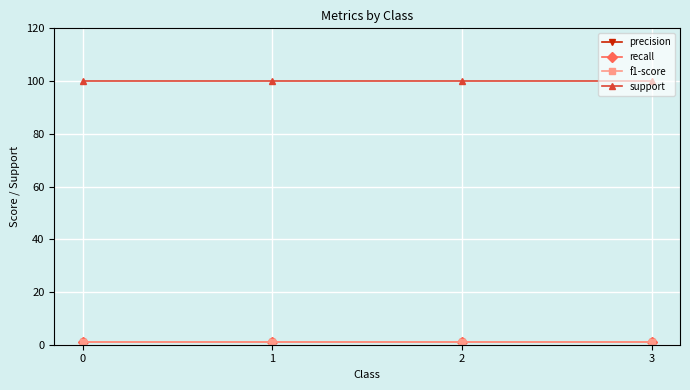

Does the chart have visible grid lines?

Yes